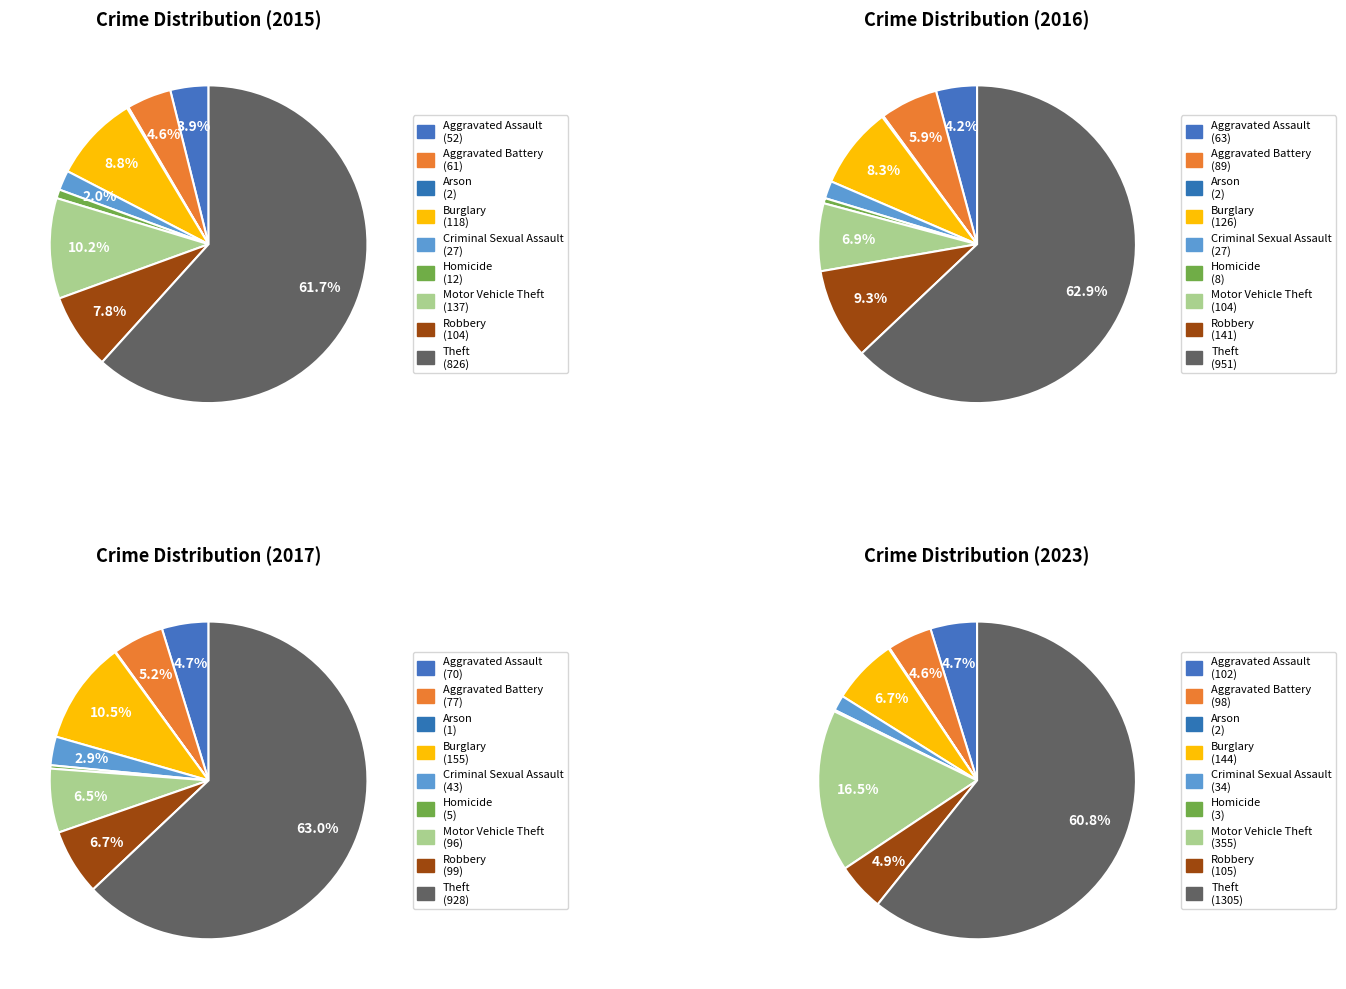

What percentage is the Homicide slice, to the nearest percent?

1%